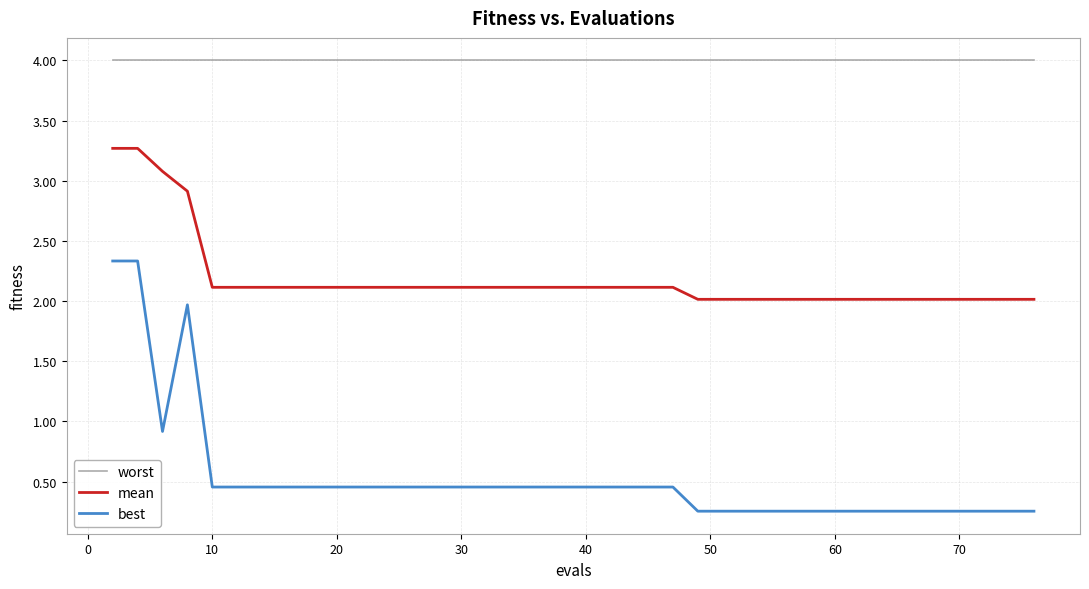

Which series has the largest range (max minus min)?

best